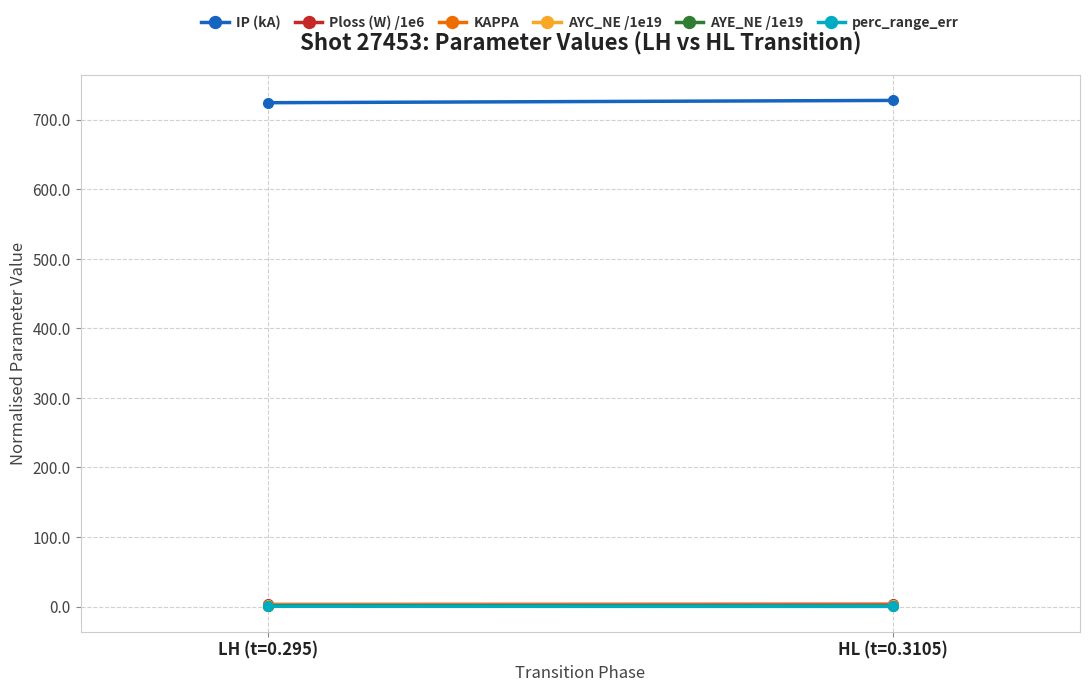

Is it true that AYE_NE /1e19 equals 1.0 at HL (t=0.3105)?

True